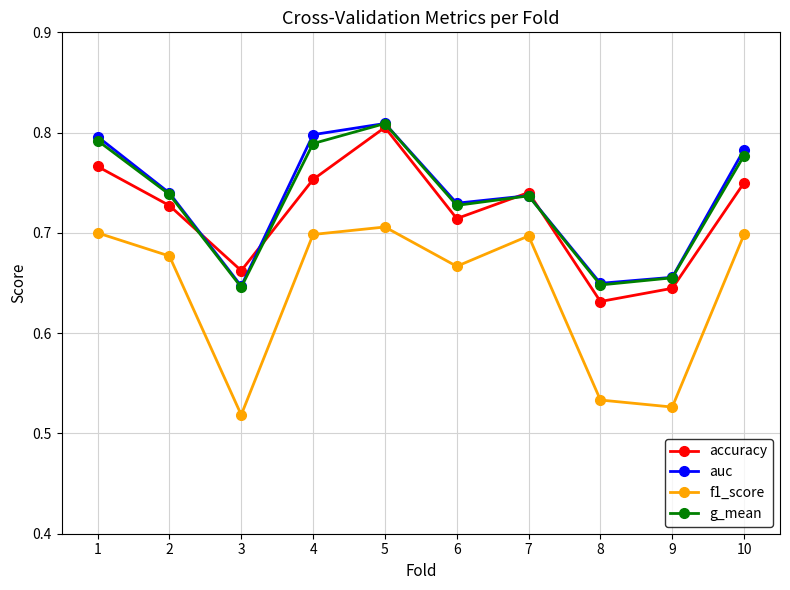

True or false: auc has more than 1 points higher than both neighbors.

True